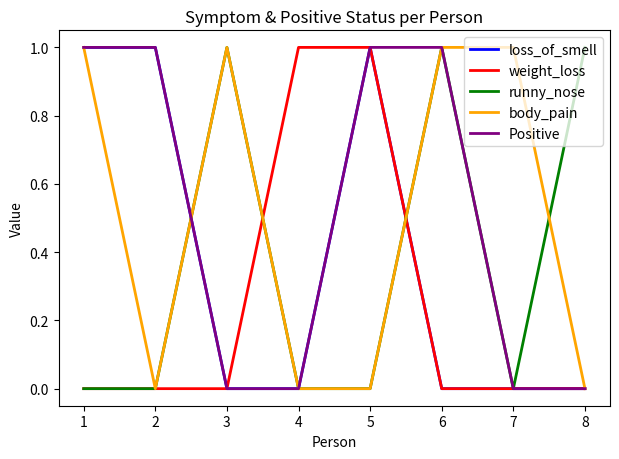

True or false: Positive has a value of 0 at 8.

True